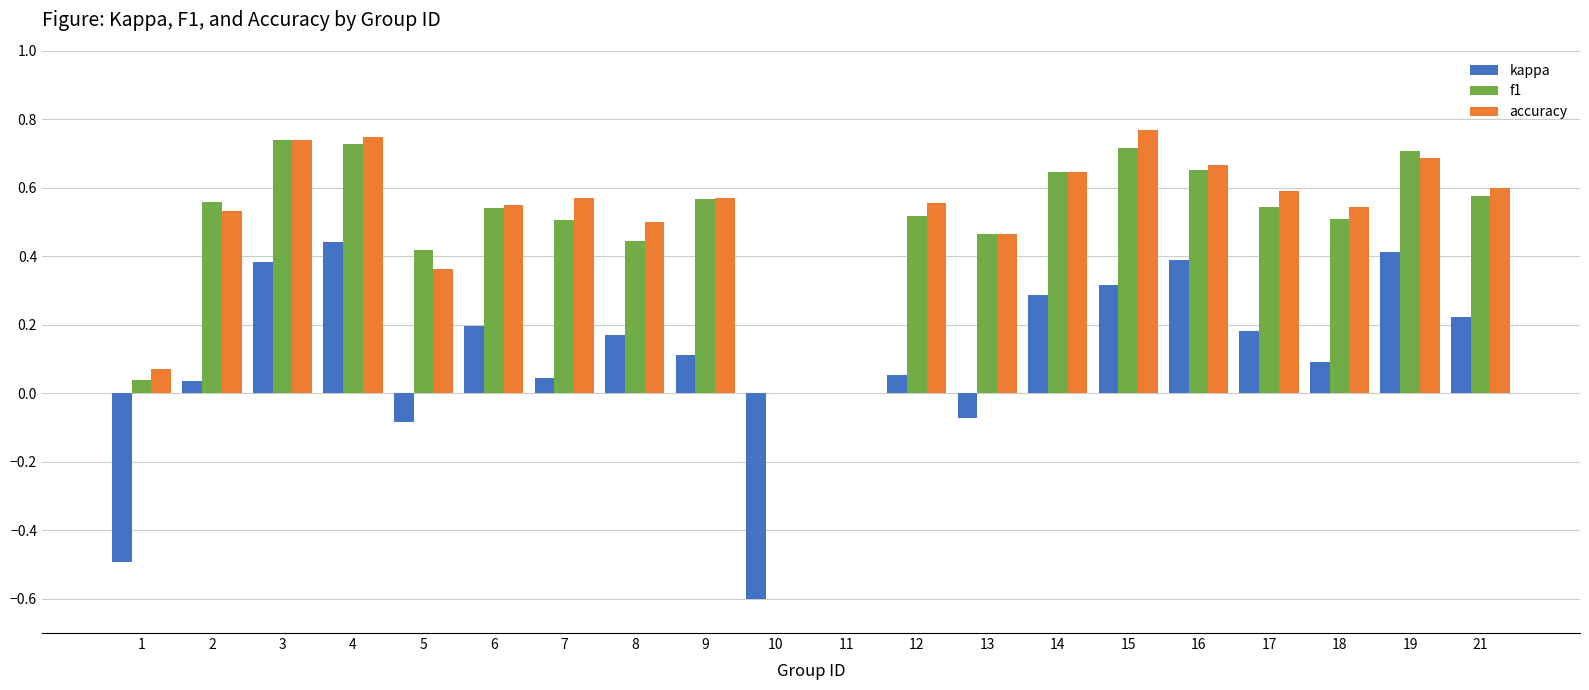

What is the sum of all kappa values?

2.1